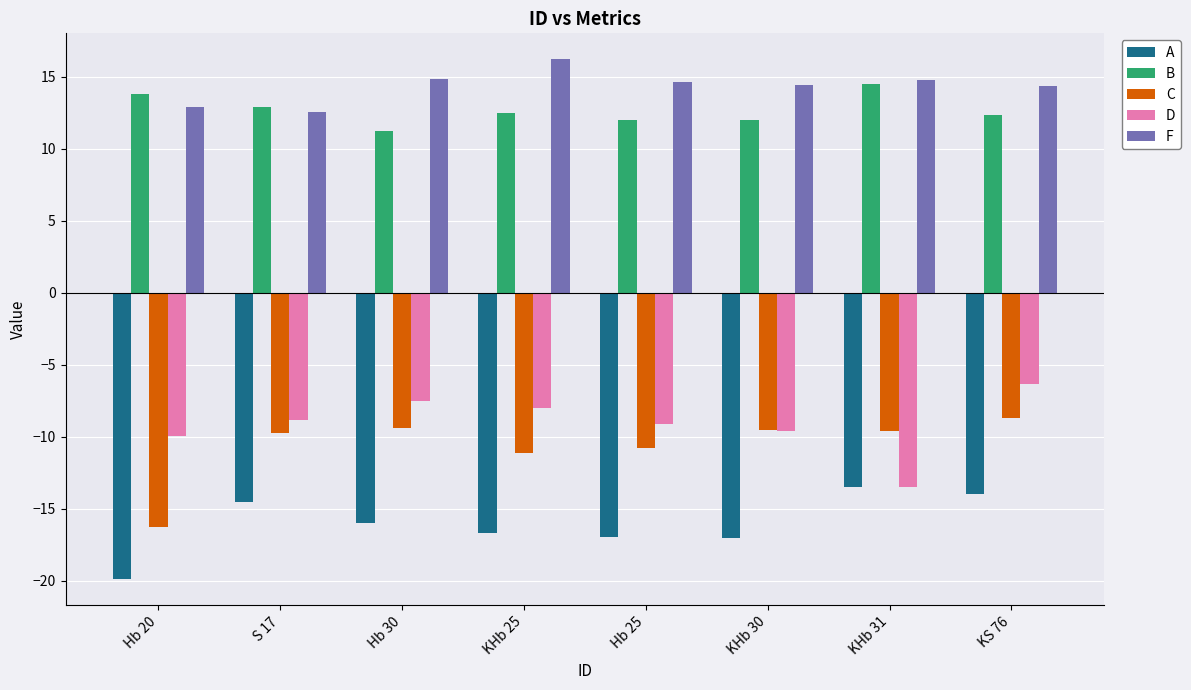

What is the difference between the second highest and minimum values in the A series?

5.9